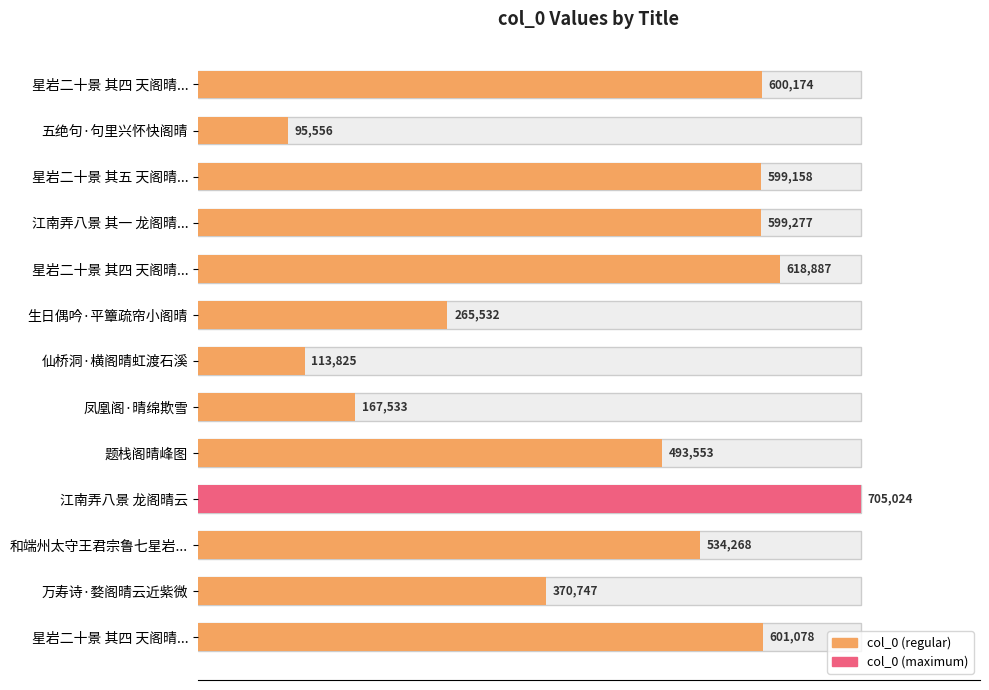

Reading right to left, list all the values displayed in this chart.

601078	370747	534268	705024	493553	167533	113825	265532	618887	599277	599158	95556	600174